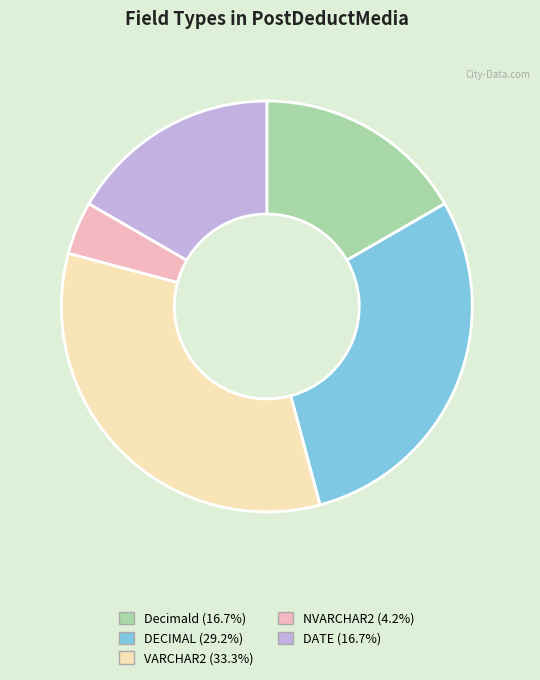

Count the number of slices in the pie.

5